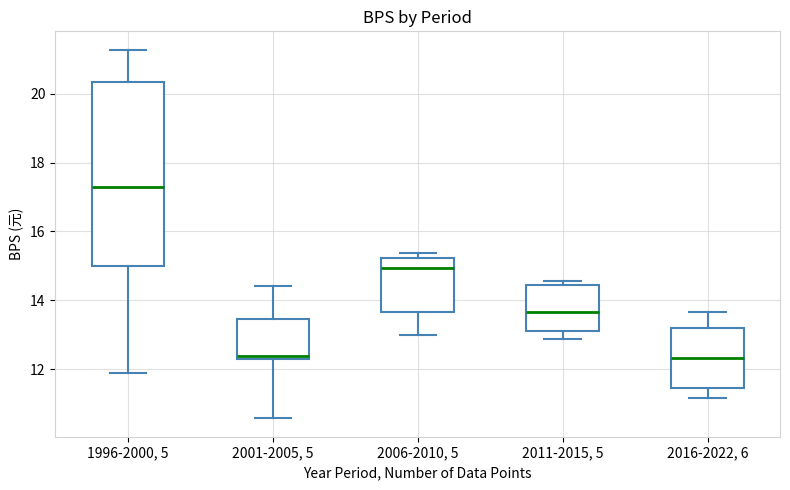

Reading left to right, transcribe this box plot: for each box, give where its median line is, the range the box spans, and where its two whiskers end, as read against the y-axis. The values are not printed on the chart, so give them approximately, as read against the axis.

1996-2000, 5: median 17.2, box 15.0 to 20.4, whiskers 11.8 to 21.2
2001-2005, 5: median 12.4, box 12.2 to 13.4, whiskers 10.6 to 14.4
2006-2010, 5: median 15.0, box 13.6 to 15.2, whiskers 13.0 to 15.4
2011-2015, 5: median 13.6, box 13.2 to 14.4, whiskers 12.8 to 14.6
2016-2022, 6: median 12.4, box 11.4 to 13.2, whiskers 11.2 to 13.6